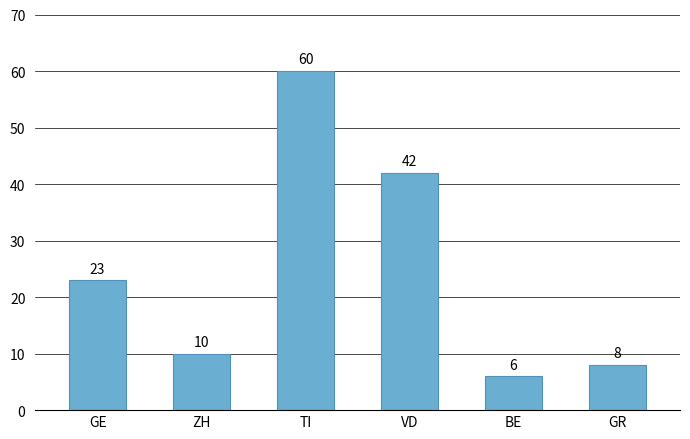

Reading left to right, transcribe all the data shown in this chart.

GE=23	ZH=10	TI=60	VD=42	BE=6	GR=8